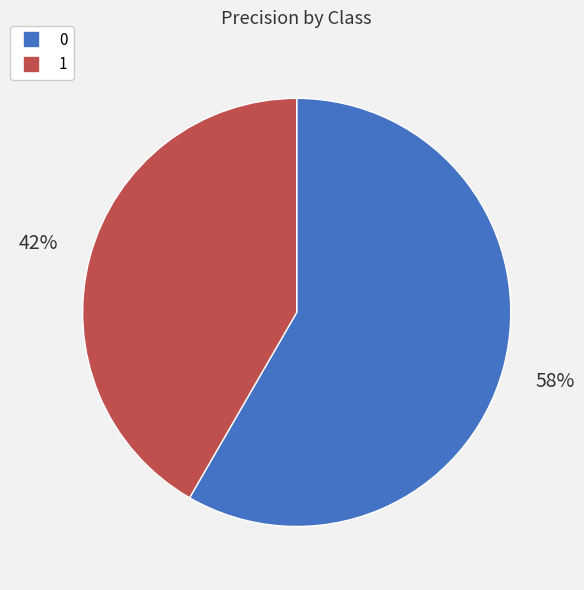

The 0 slice represents 58% of the pie. True or false?

True